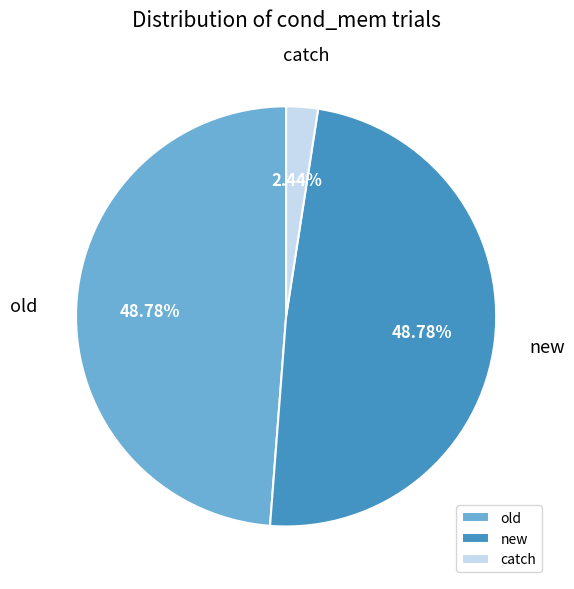

Approximately how many times larger is the value at old compared to catch?

20.0